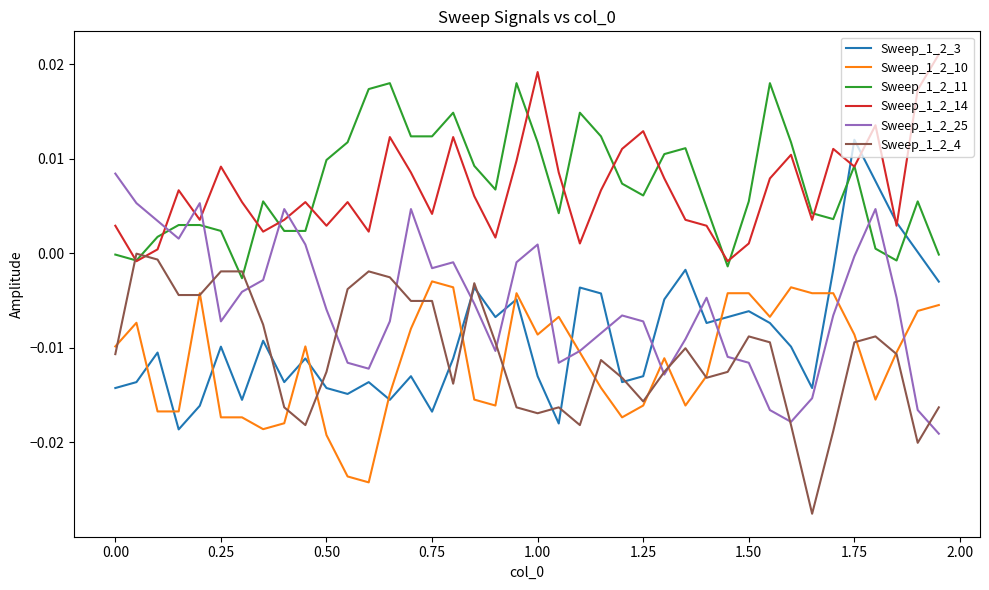

Rank the series by their maximum value, from highest to lowest.

Sweep_1_2_14, Sweep_1_2_11, Sweep_1_2_3, Sweep_1_2_25, Sweep_1_2_4, Sweep_1_2_10